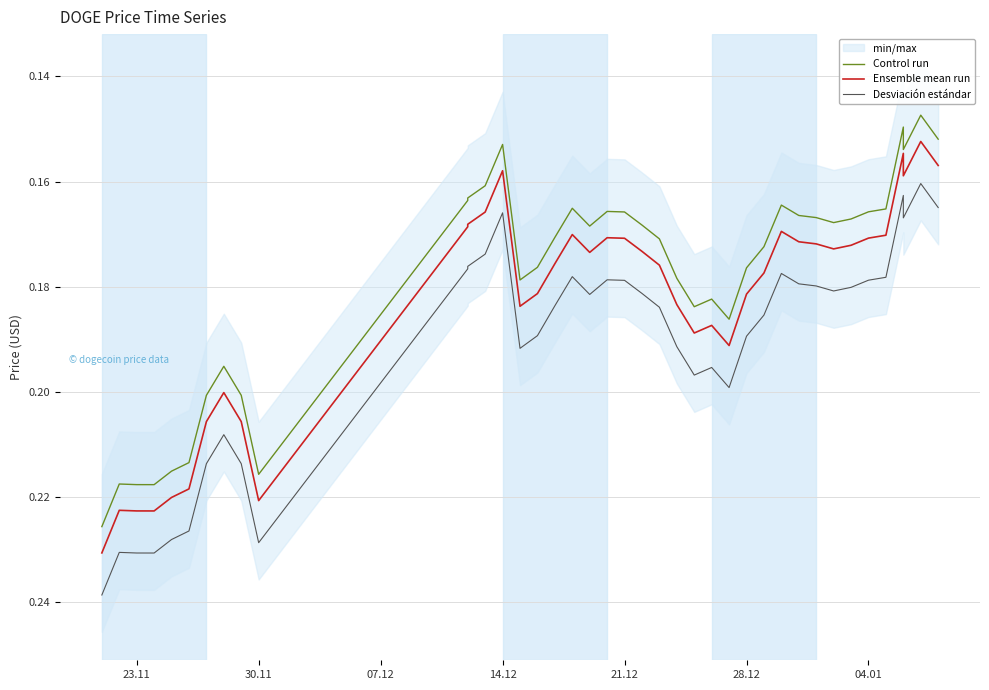

True or false: Desviación estándar and Control run cross at least once.

False